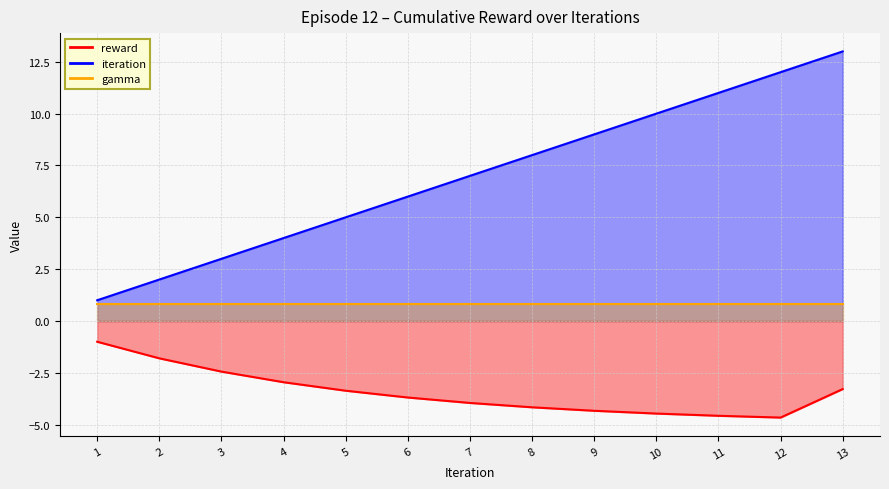

At which category is the sum across all series the highest?

13